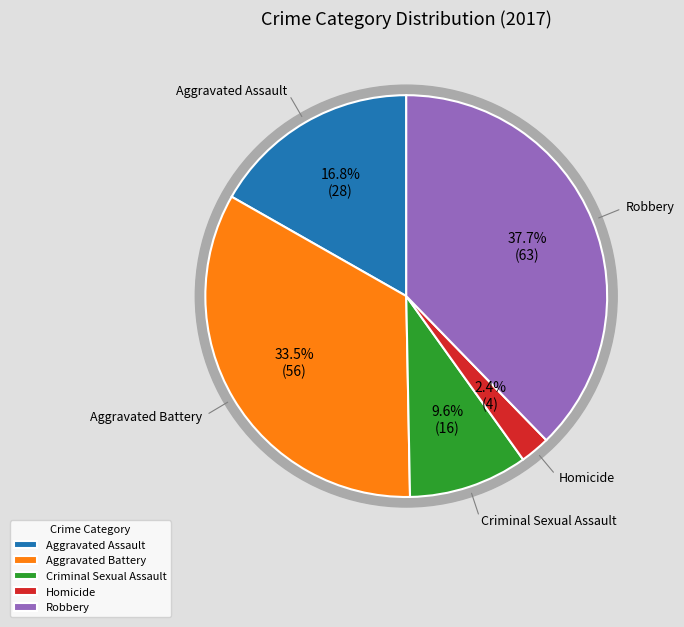

Combined, what portion of the pie is Criminal Sexual Assault and Aggravated Assault?

26.3%